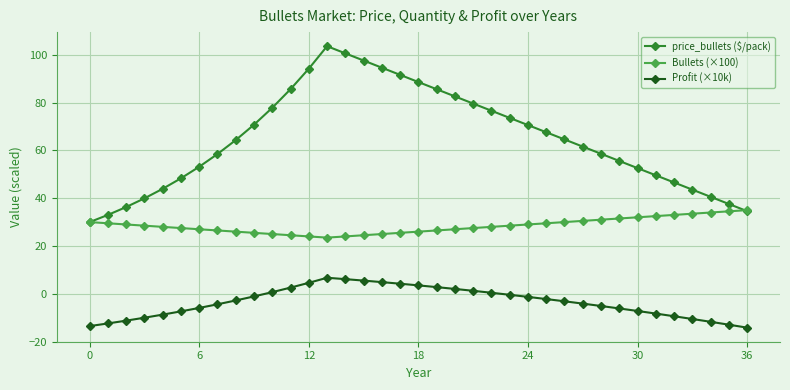

At how many categories does at least one series exceed 7?

37